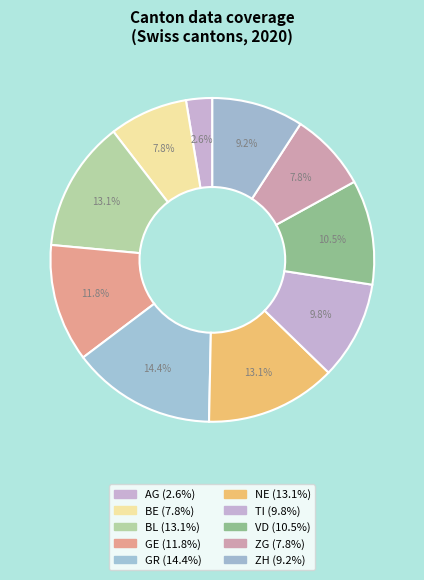

How many segments does this pie chart have?

10